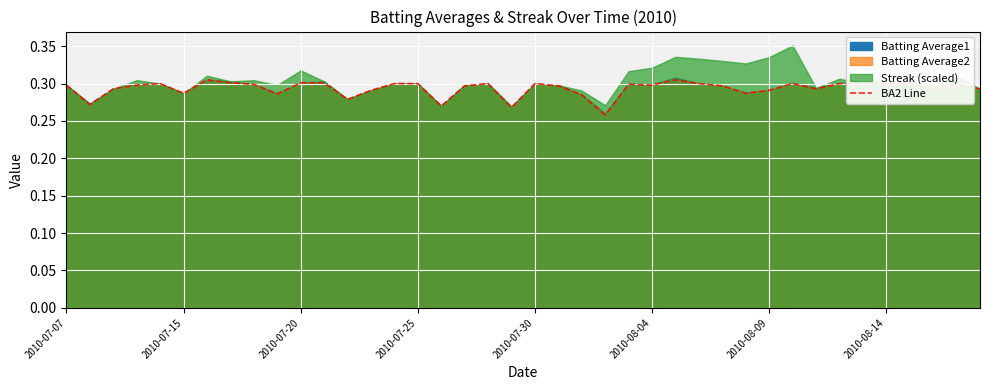

Count the values in the range 0 to 1.

40